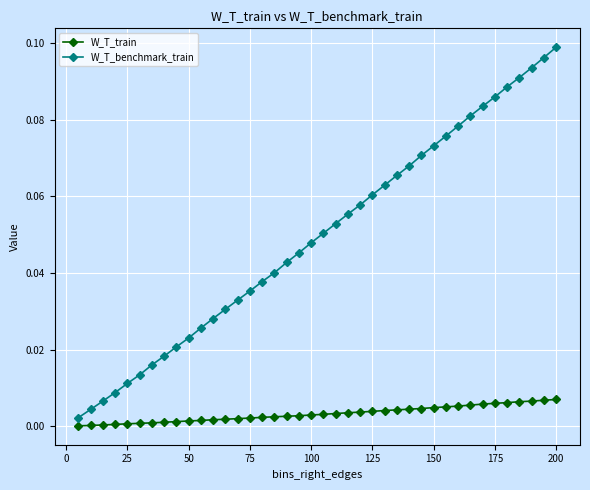

Is this an area chart (filled region under the line)?

No